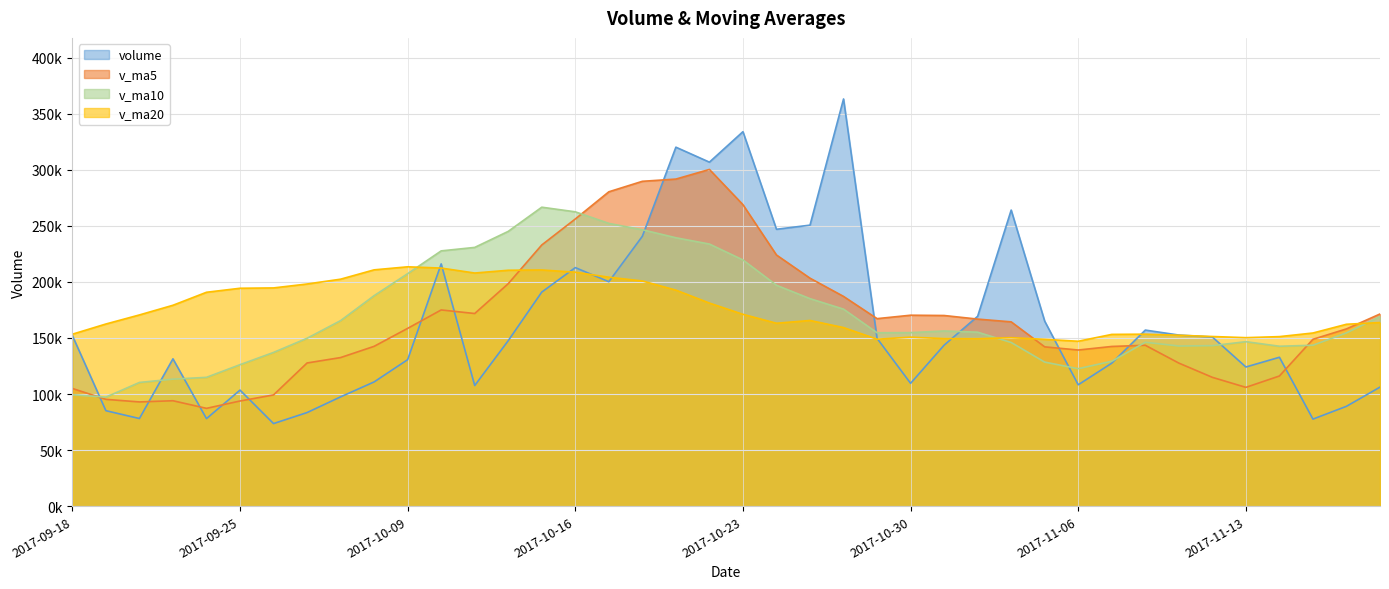

At 2017-10-16, list the series in order from largest to smallest.

v_ma10, v_ma5, volume, v_ma20